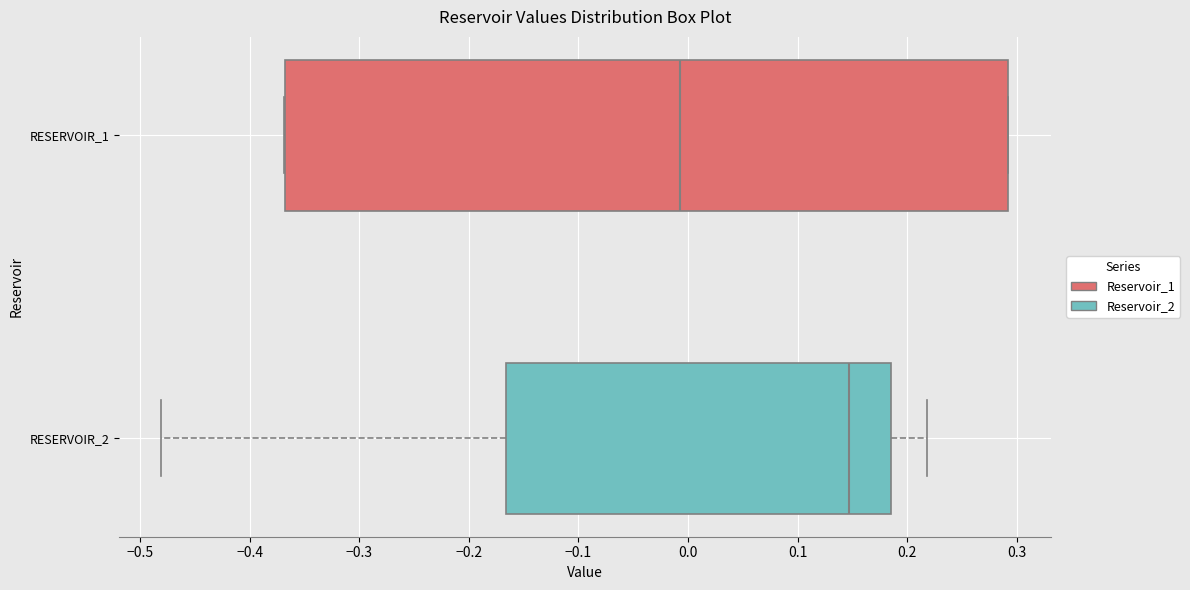

Comparing the boxes themselves (not the whiskers), which one is the widest?

RESERVOIR_1